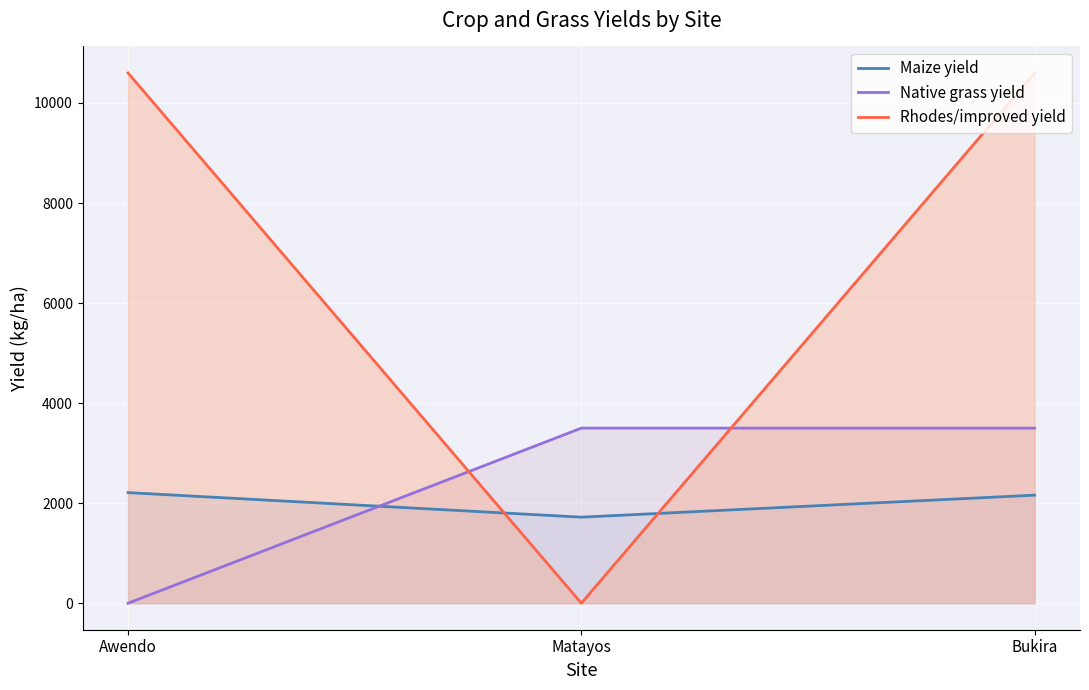

Reading right to left, transcribe all the data shown in this chart.

Maize yield: 2160	1720	2211
Native grass yield: 3500	3500	0
Rhodes/improved yield: 10600	0	10600